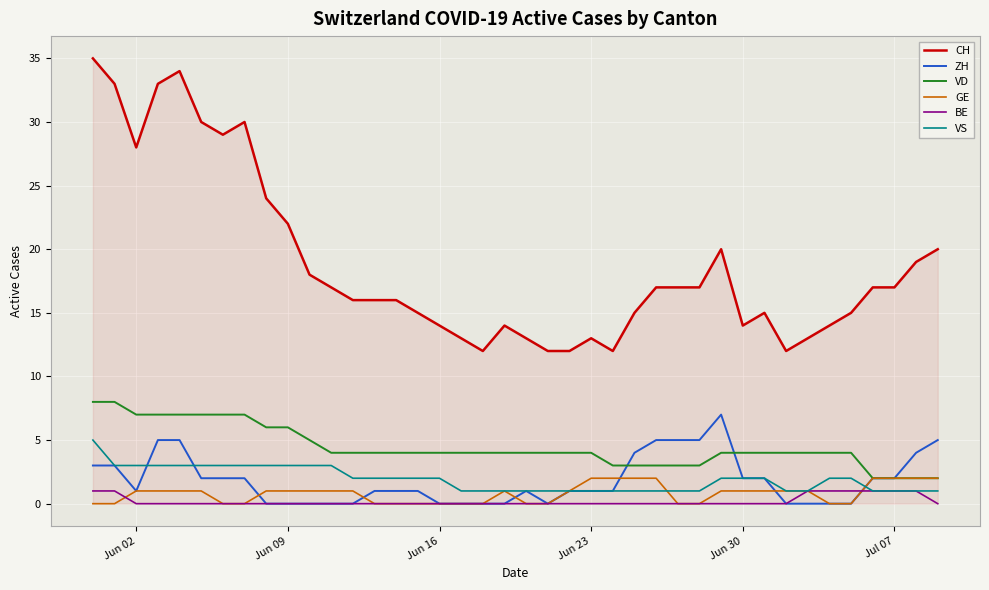

What is the maximum value shown in the chart?

35